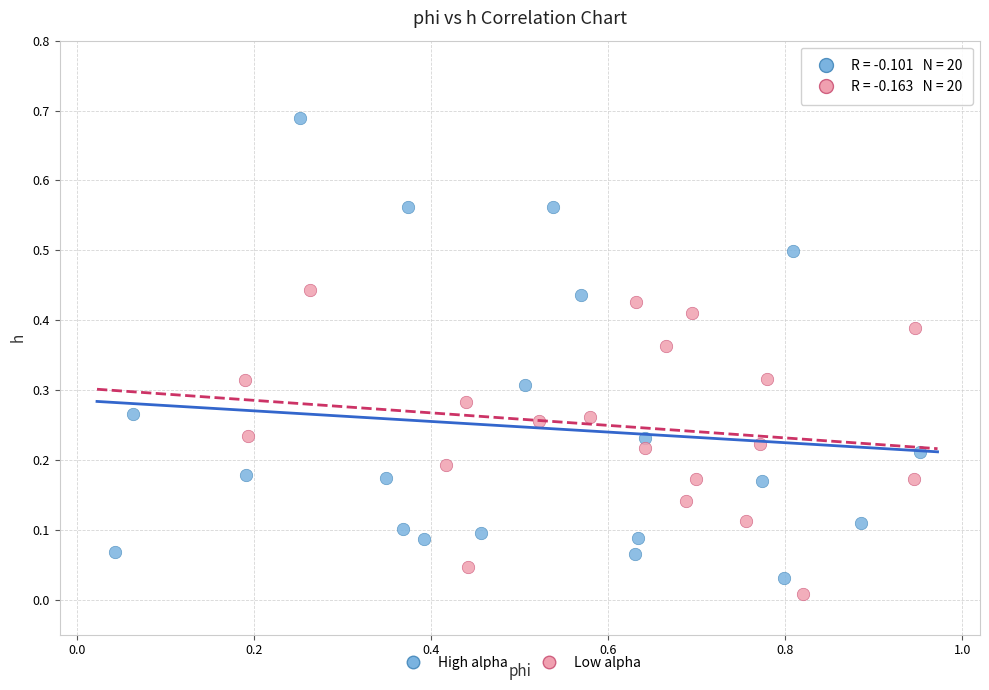

Which series contains the highest Y value?

High alpha